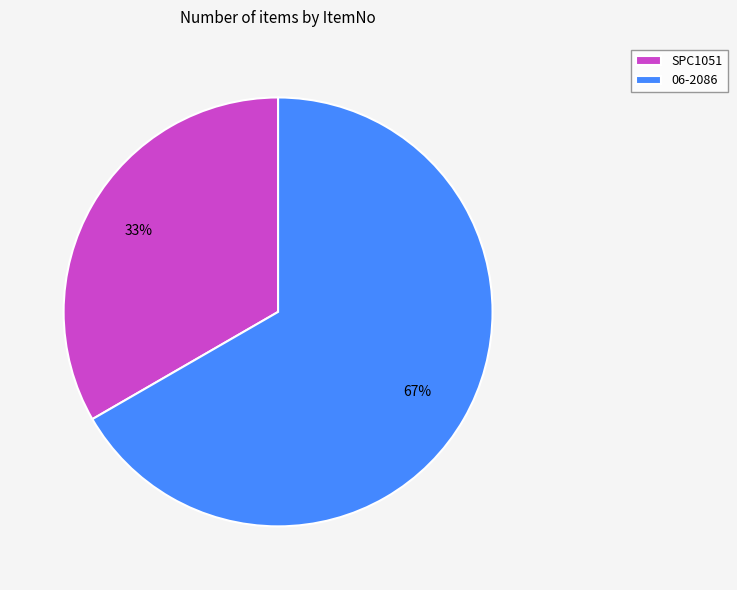

Is 06-2086 the majority of the pie?

Yes